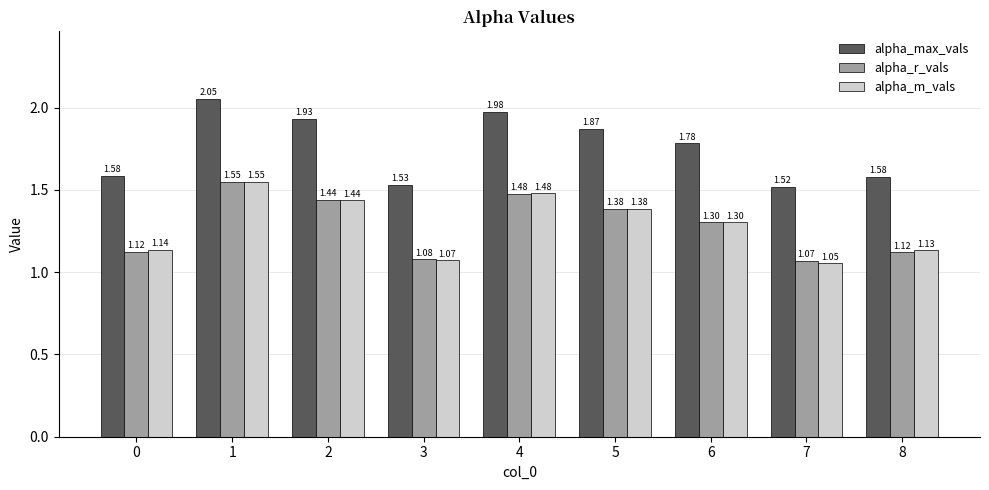

Rank the categories by alpha_m_vals value from lowest to highest.

7, 3, 8, 0, 6, 5, 2, 4, 1